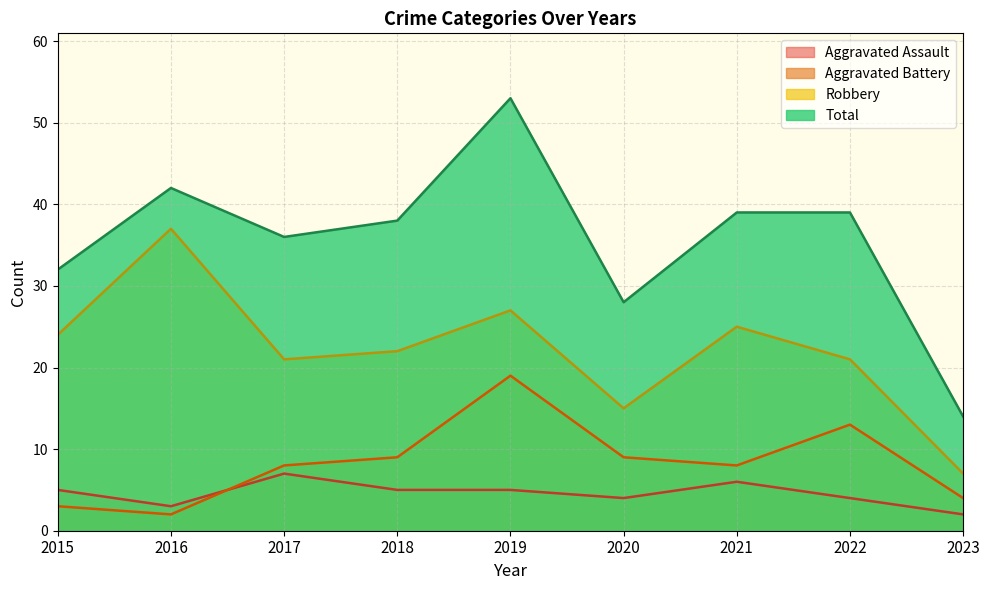

Where is the first local maximum for Robbery?

2016